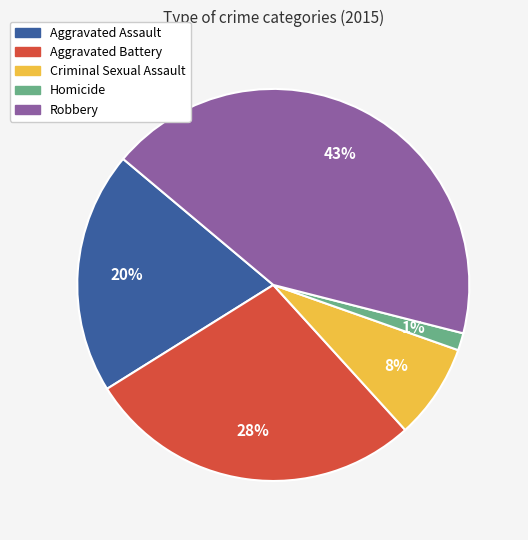

To the nearest percent, what is the difference between the Criminal Sexual Assault and Aggravated Battery slice percentages?

20%